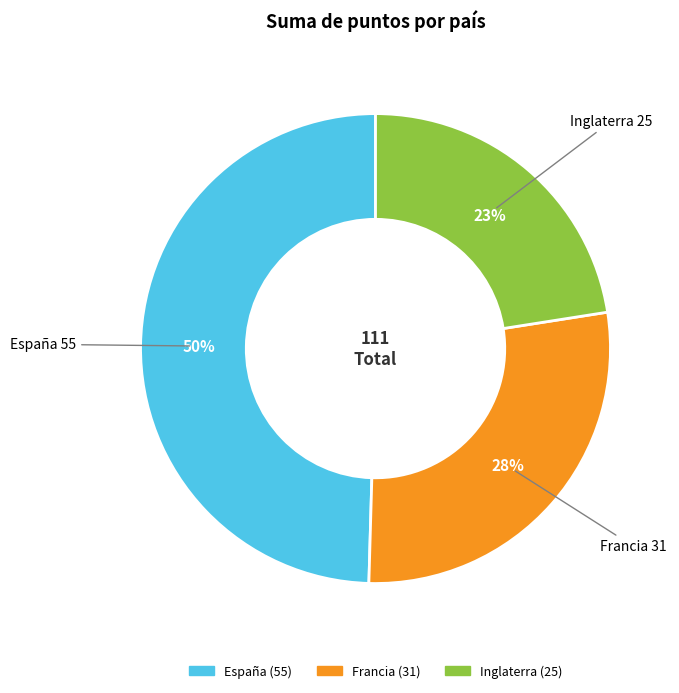

To the nearest percent, what is the combined percentage of España and Francia?

77%